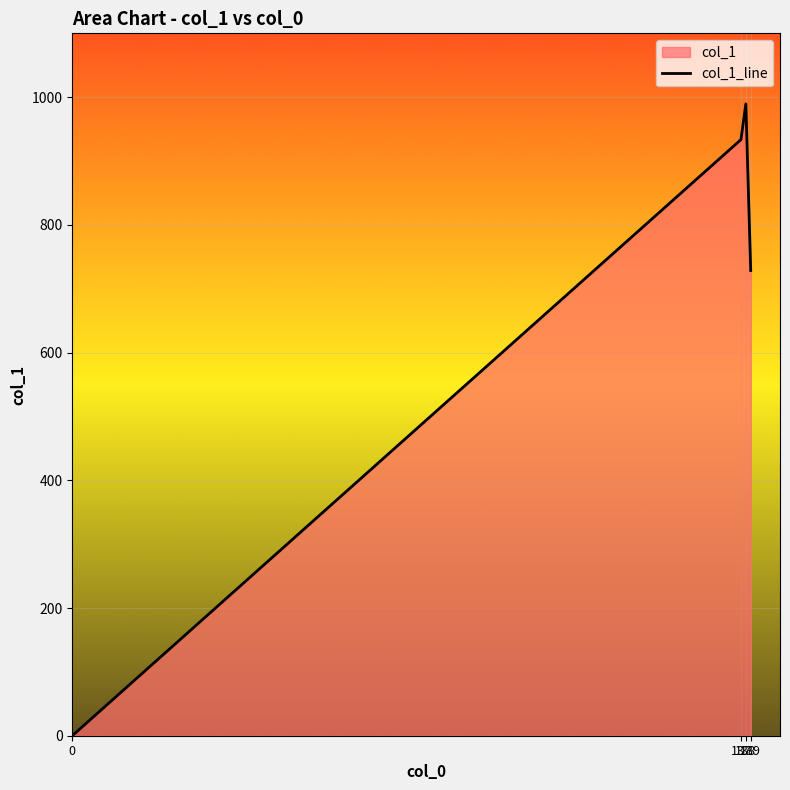

Which has a higher value, 0 or 137?

137